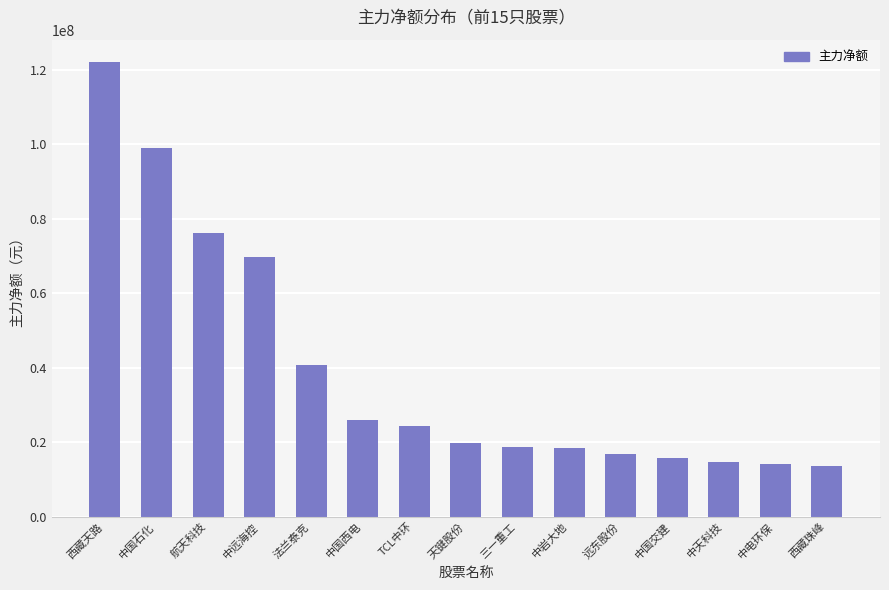

What is the minimum value shown in the chart?

13601219